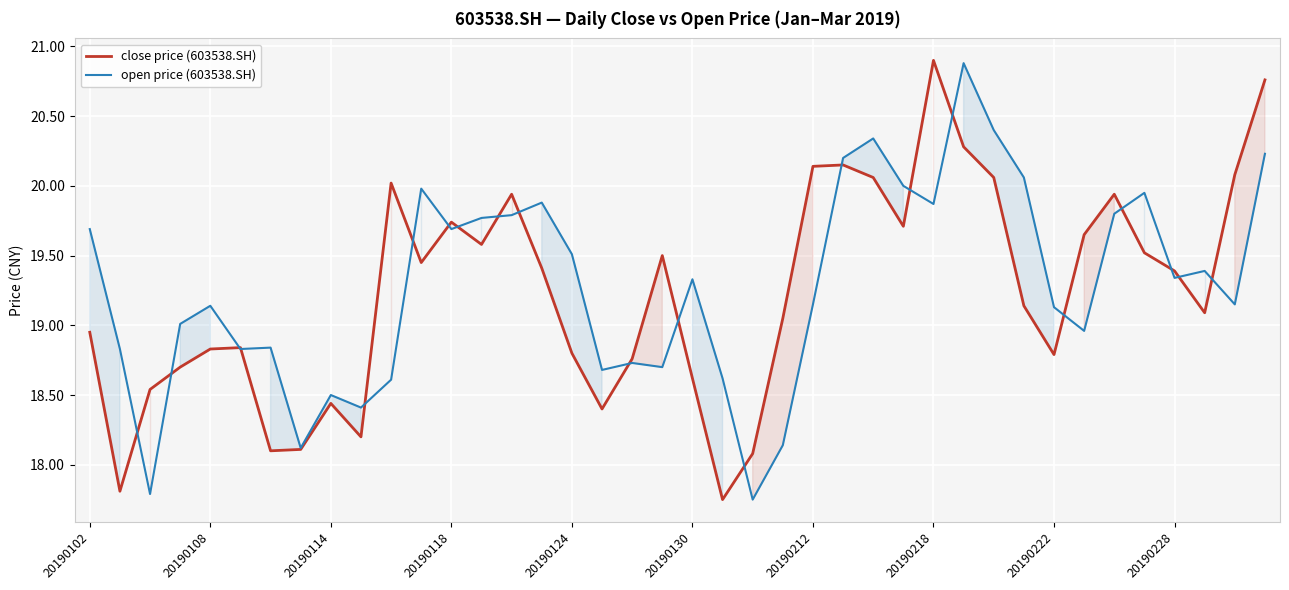

The value of open price (603538.SH) at 20190130 is 32.1. True or false?

False